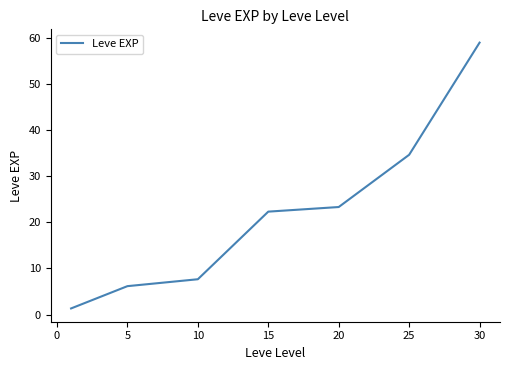

What is the sum of all values?

154.5